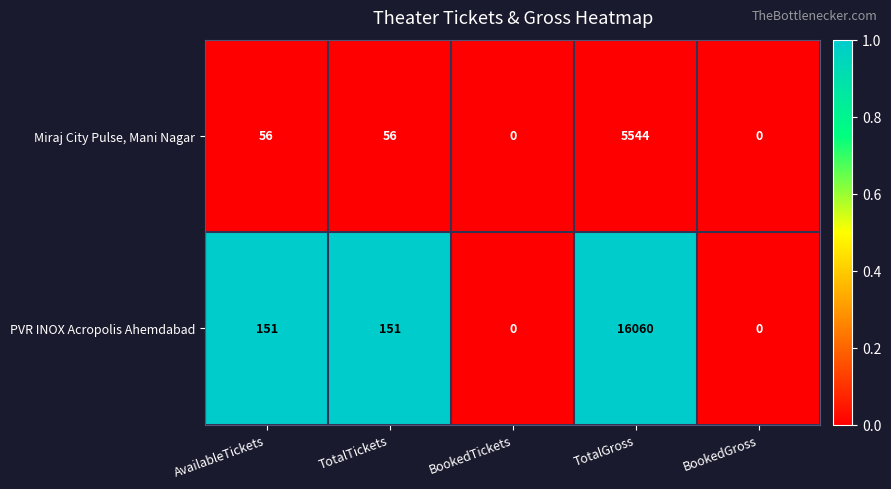

What value does the PVR INOX Acropolis Ahemdabad series have at TotalGross, to the nearest 100?

16100